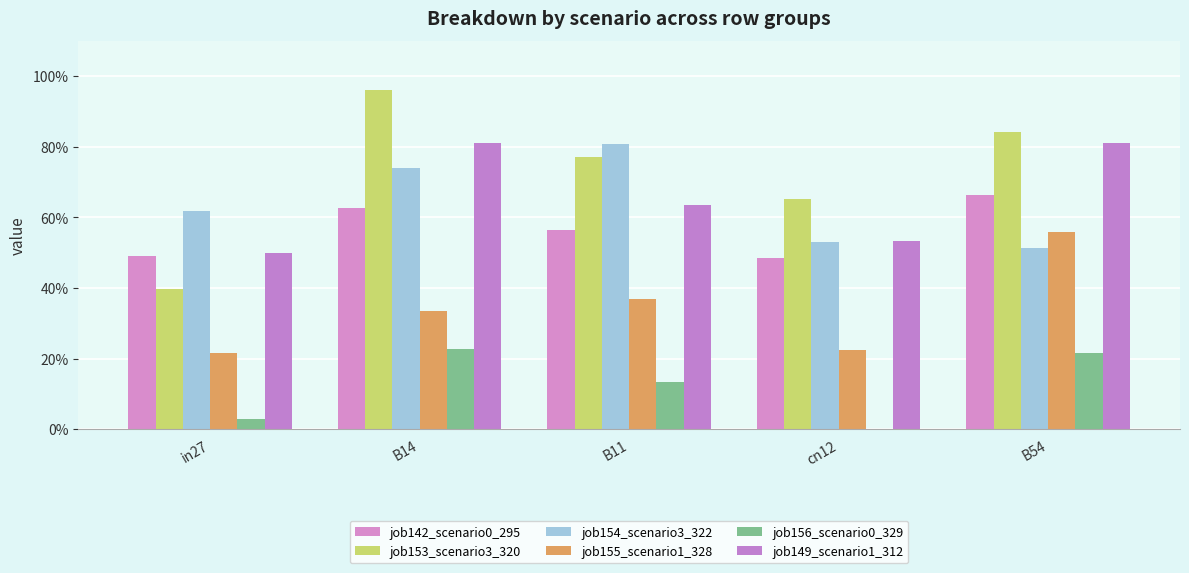

Reading left to right, list all the values displayed in this chart.

job142_scenario0_295: in27=0.5	B14=0.6	B11=0.6	cn12=0.5	B54=0.7
job153_scenario3_320: in27=0.4	B14=1.0	B11=0.8	cn12=0.7	B54=0.8
job154_scenario3_322: in27=0.6	B14=0.7	B11=0.8	cn12=0.5	B54=0.5
job155_scenario1_328: in27=0.2	B14=0.3	B11=0.4	cn12=0.2	B54=0.6
job156_scenario0_329: in27=0.0	B14=0.2	B11=0.1	cn12=0.0	B54=0.2
job149_scenario1_312: in27=0.5	B14=0.8	B11=0.6	cn12=0.5	B54=0.8